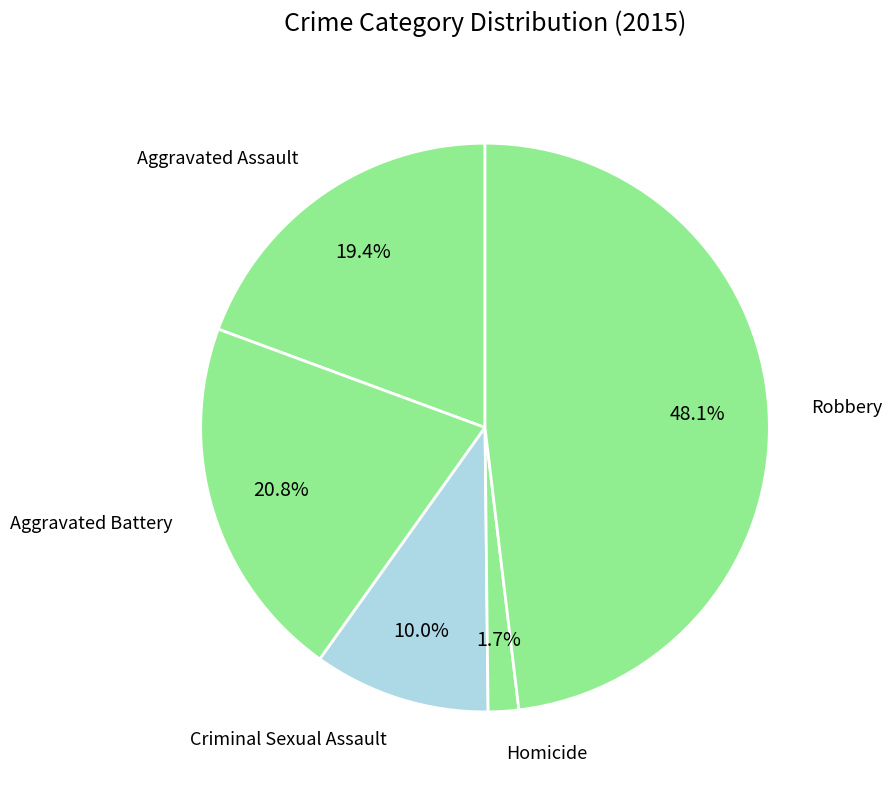

Which category has the biggest portion of the pie?

Robbery